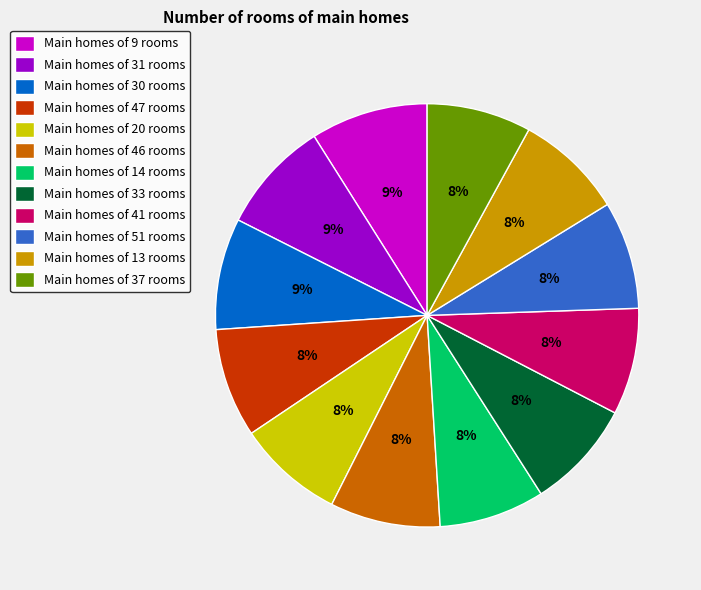

To the nearest percent, what is the average slice percentage?

8%